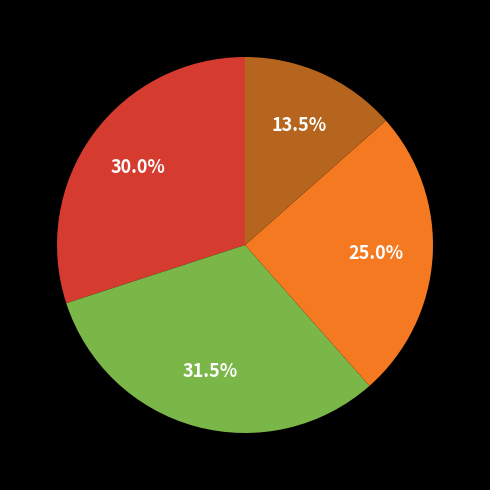

To the nearest percent, what is the difference between the largest and smallest slice percentages?

18%